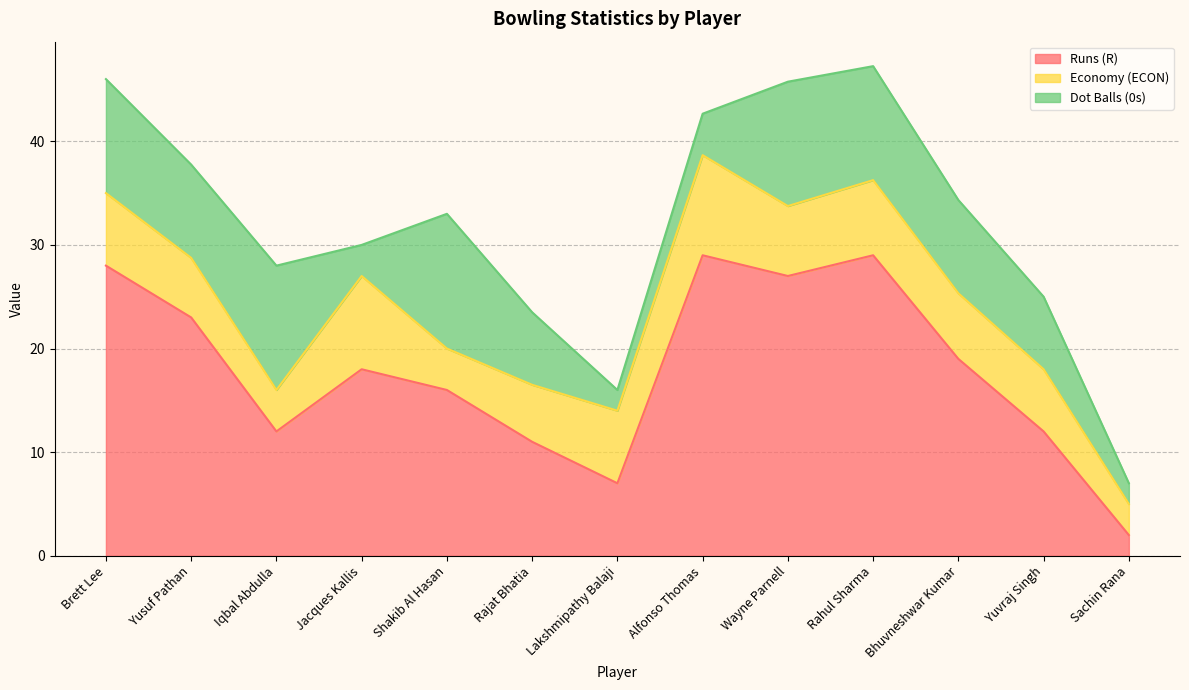

What is the difference between the second highest and second lowest values in the Dot Balls (0s) series?

10.0